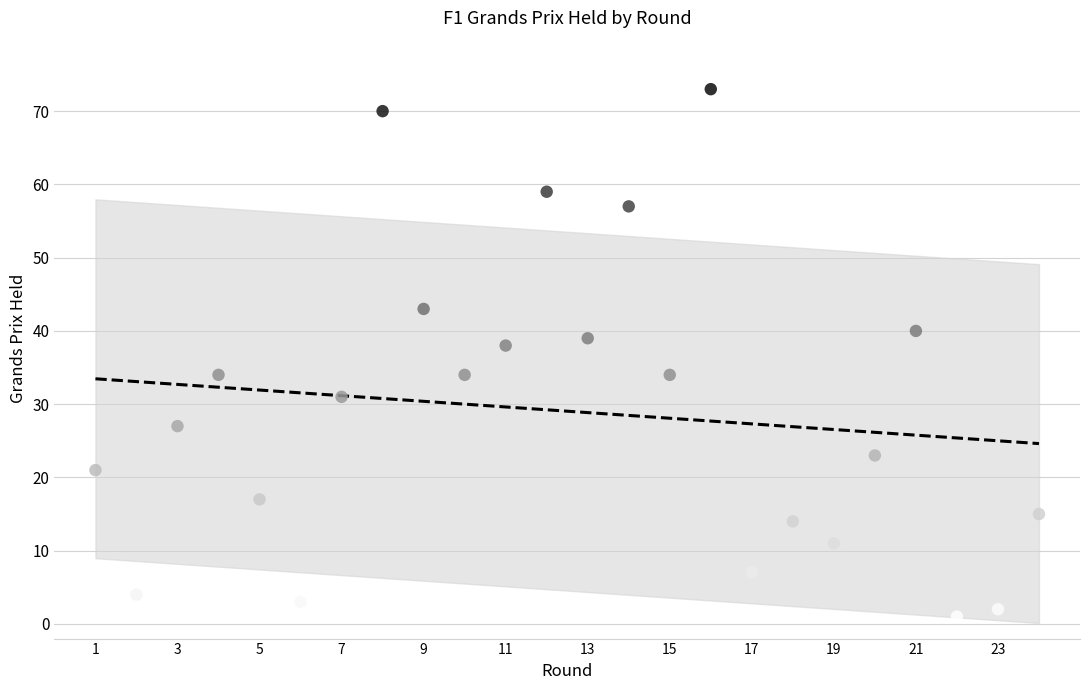

What is the range of Y values (max minus min)?

72